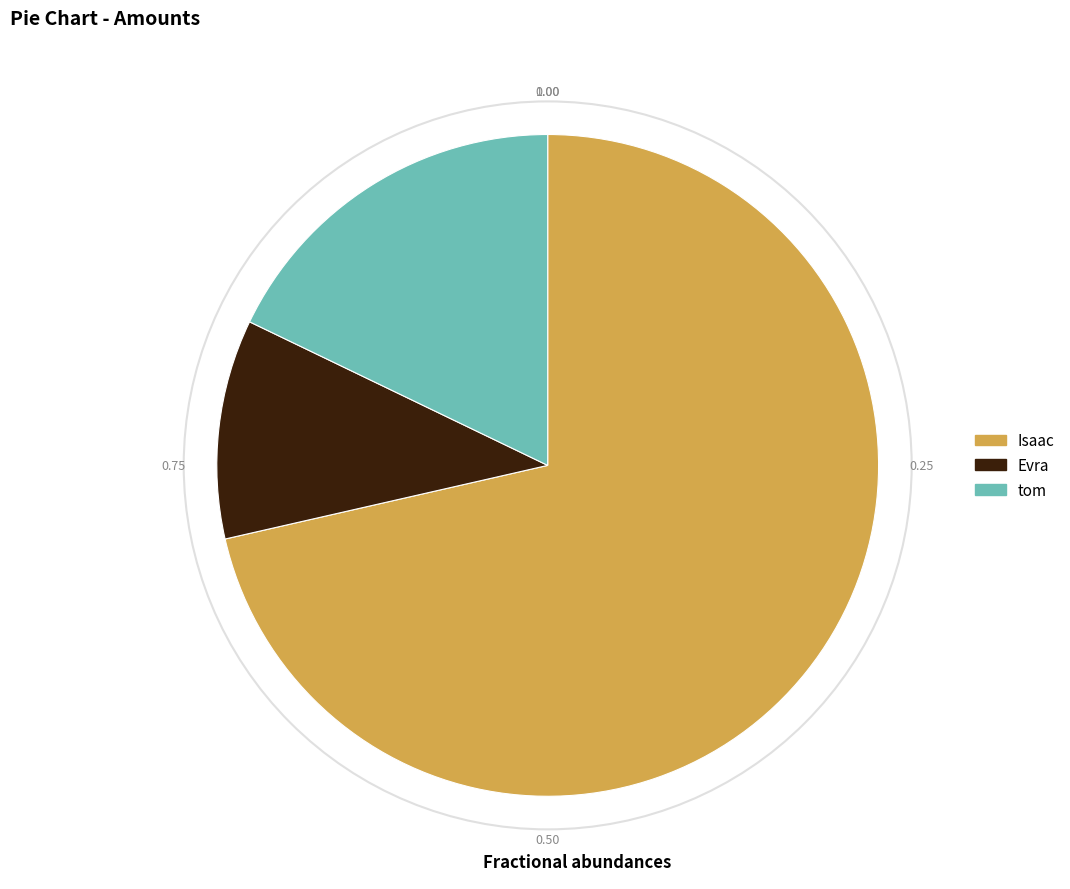

Do Evra and tom together represent more than half of the pie?

No